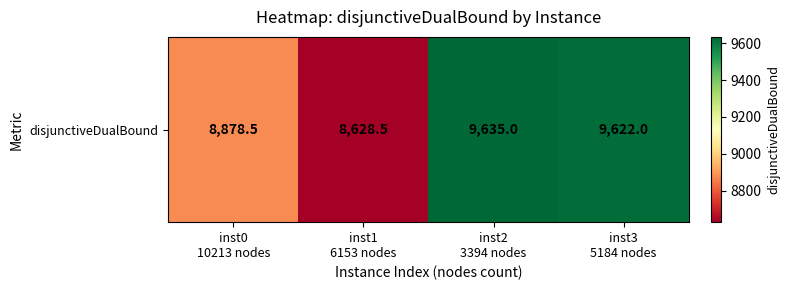

True or false: the data shows 4998.3 at inst2
3394 nodes.

False